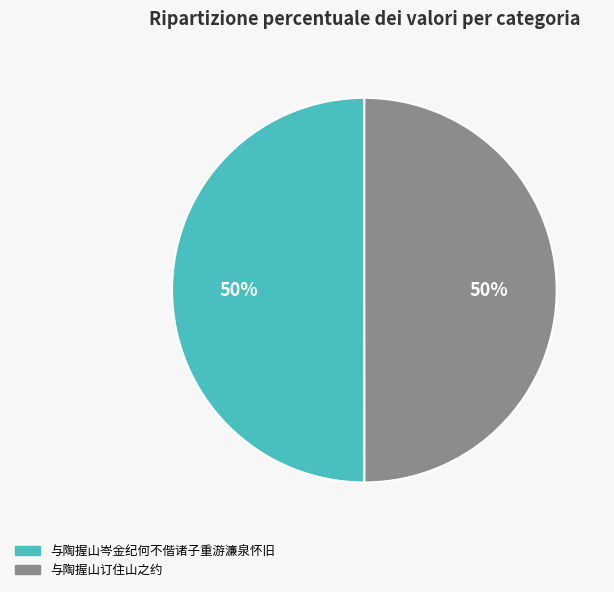

To the nearest percent, what is the average slice percentage?

50%